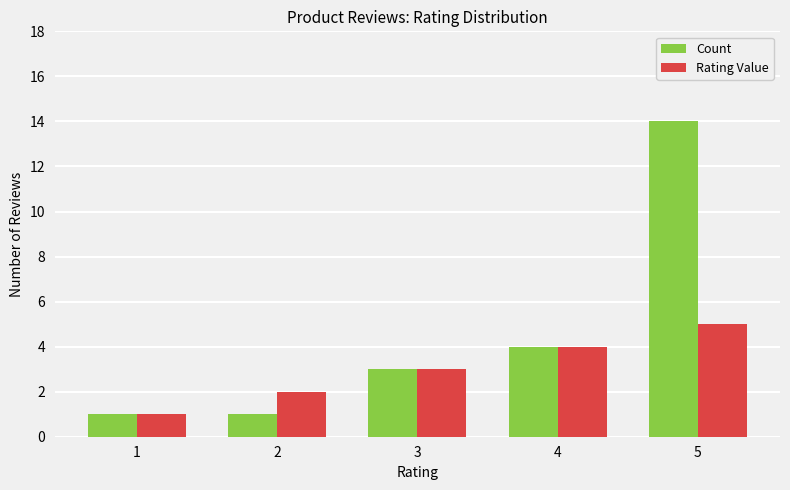

Reading left to right, extract all data points from this chart.

Count: 1	1	3	4	14
Rating Value: 1	2	3	4	5